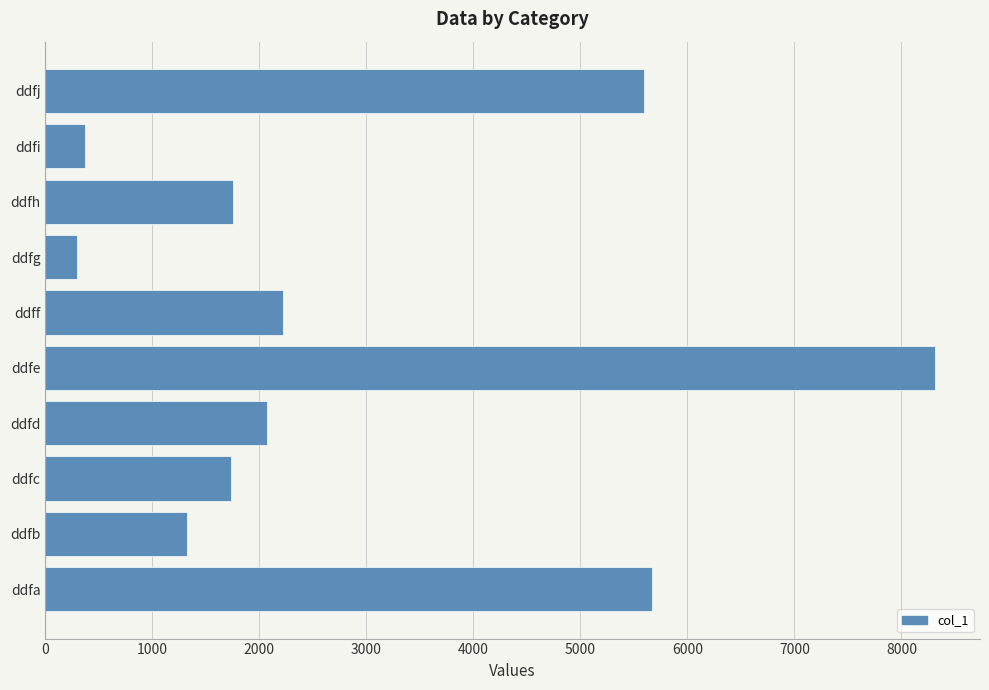

What is the maximum value shown in the chart?

8318